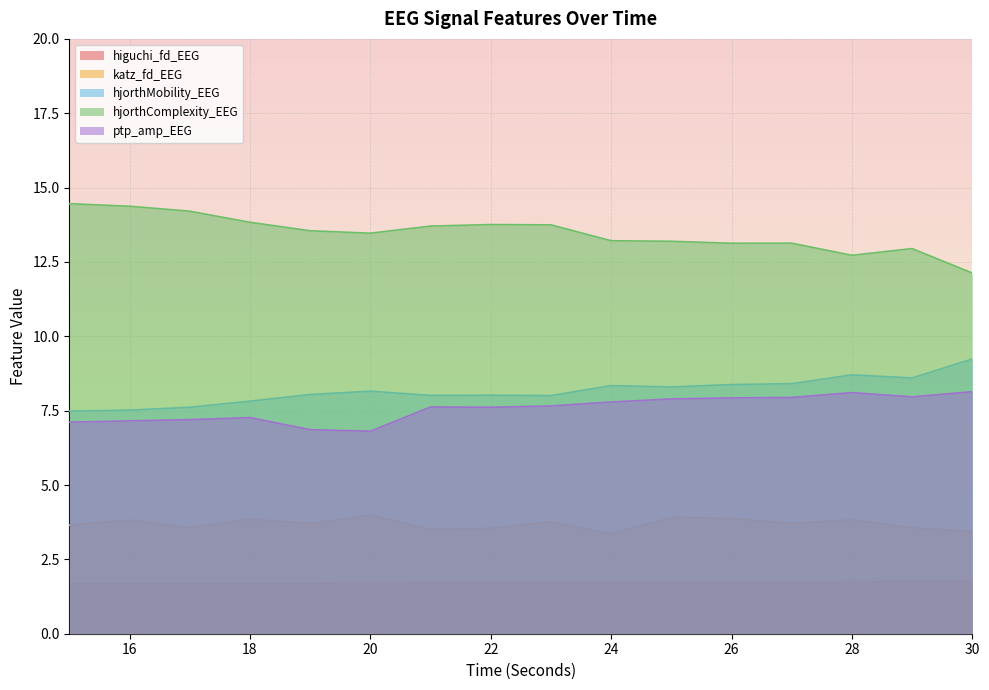

Between 17 and 21, which series saw the biggest shift?

hjorthComplexity_EEG